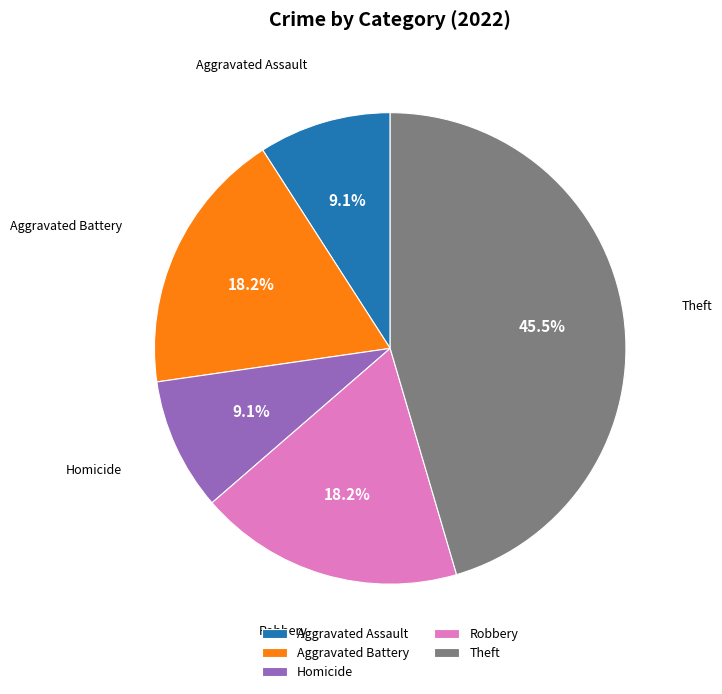

What is the total percentage of Homicide and Robbery?

27.3%